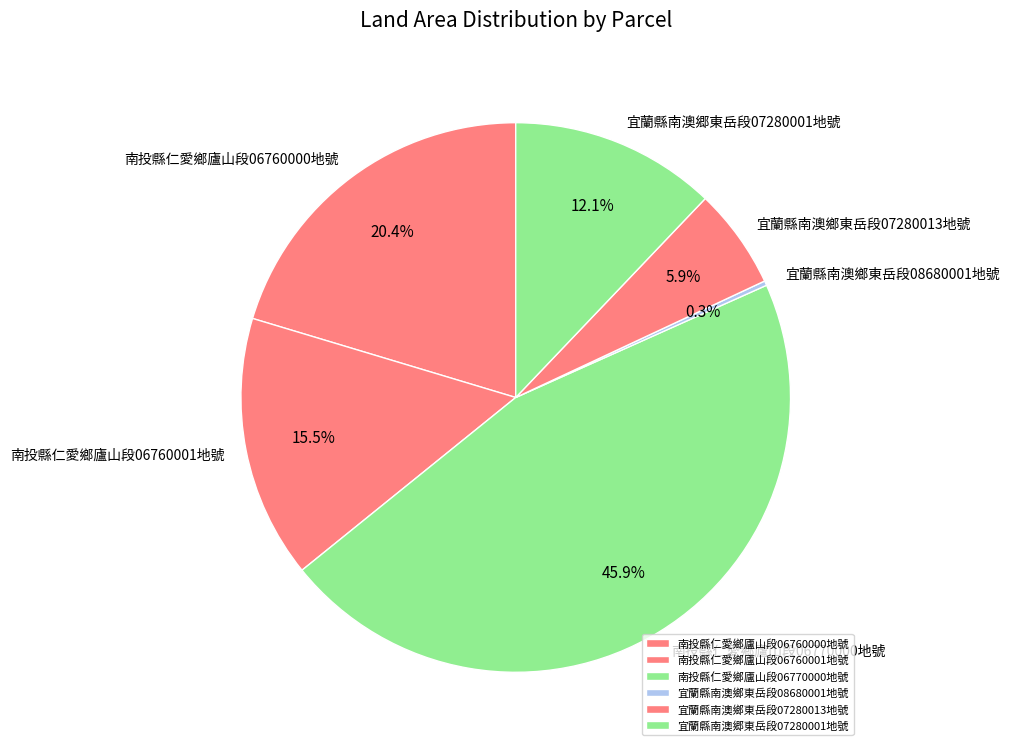

Which slice is the largest?

南投縣仁愛鄉廬山段06770000地號